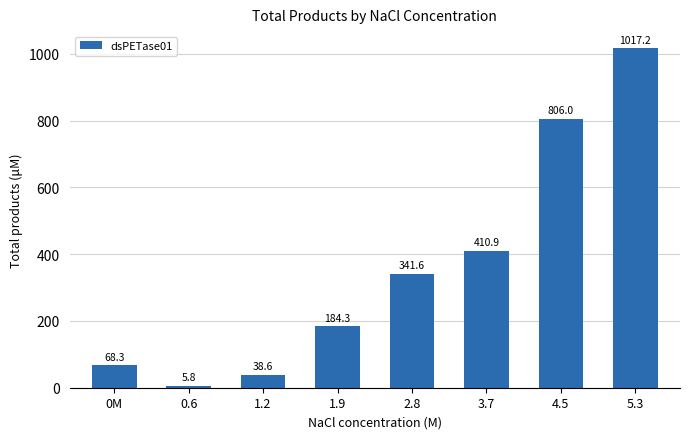

What is the label of the 4th bar from the left?

1.9